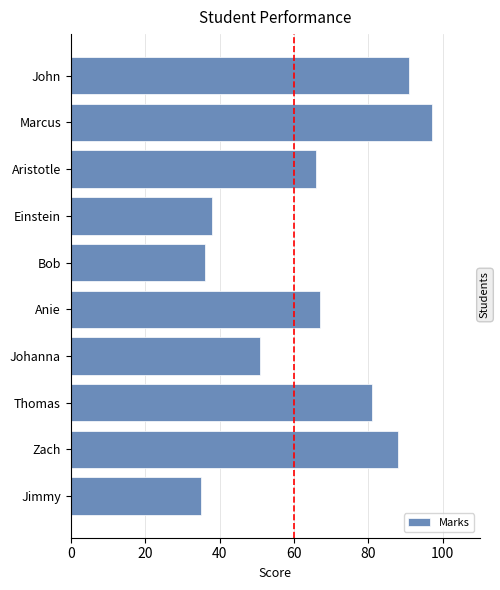

At which category does the chart reach its peak across all series?

Marcus